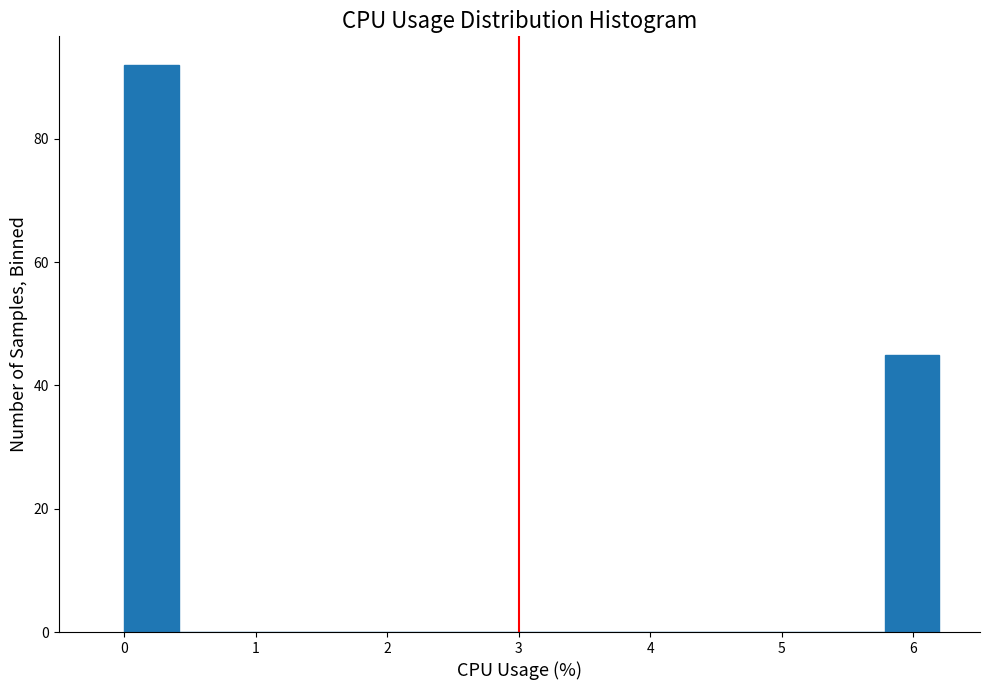

Reading left to right, transcribe this chart: for each bar, give the range it covers on the x-axis and its height. Neither the bar edges nor the heights are printed on the chart, so give them approximately, as read against the axes.

0.0 to 0.4: 92
0.4 to 0.8: 0
0.8 to 1.2: 0
1.2 to 1.7: 0
1.7 to 2.1: 0
2.1 to 2.5: 0
2.5 to 2.9: 0
2.9 to 3.3: 0
3.3 to 3.7: 0
3.7 to 4.1: 0
4.1 to 4.5: 0
4.5 to 5.0: 0
5.0 to 5.4: 0
5.4 to 5.8: 0
5.8 to 6.2: 46